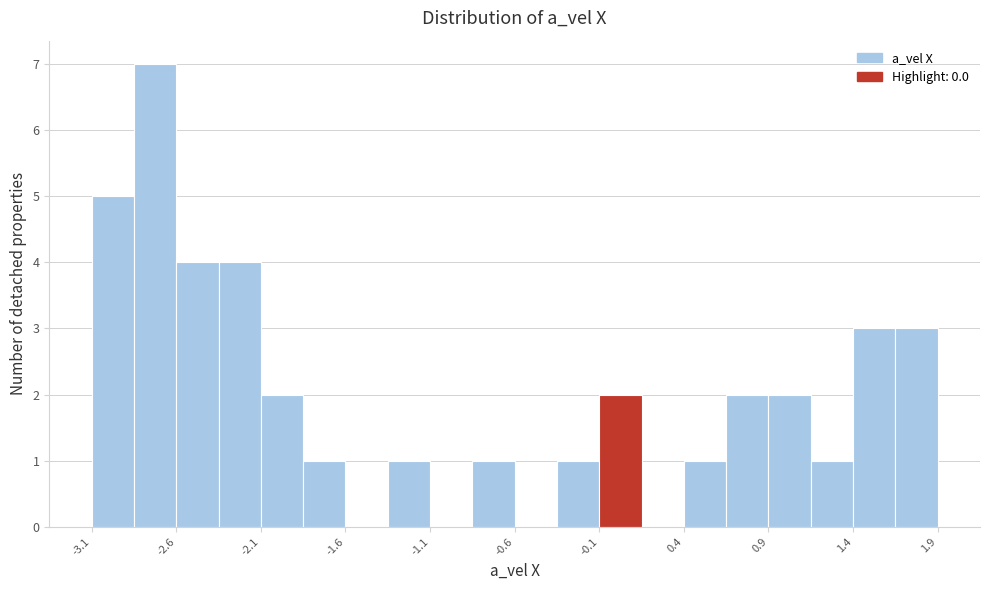

What is the height of the bar covering -2.35 to -2.10 on the x-axis? Neither the bar edges nor the heights are printed on the chart, so give them approximately, as read against the axes.

4